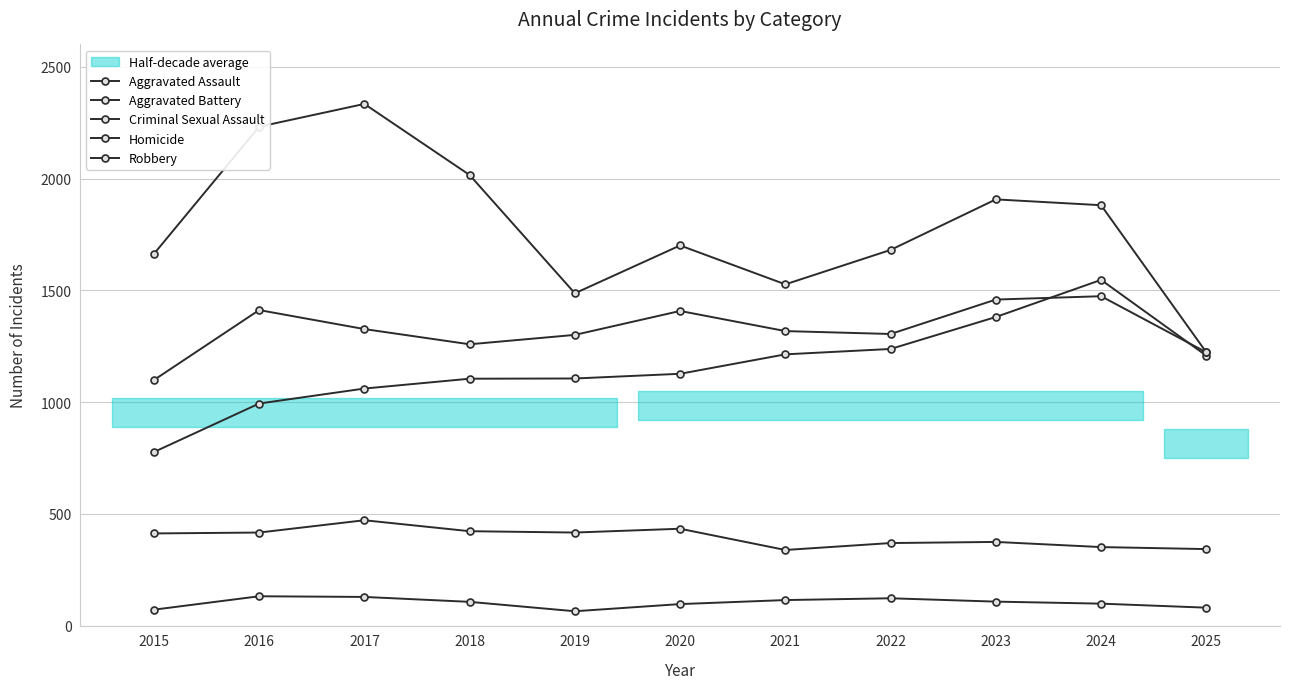

What is the minimum value for Aggravated Assault?

777